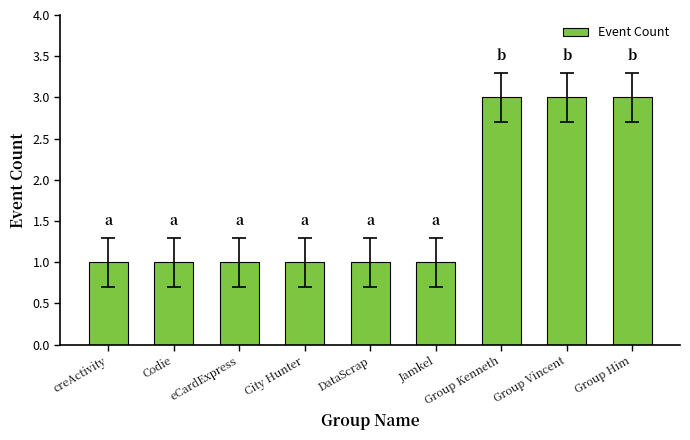

Approximately how many times larger is the value at Group Vincent compared to Codie?

3.0